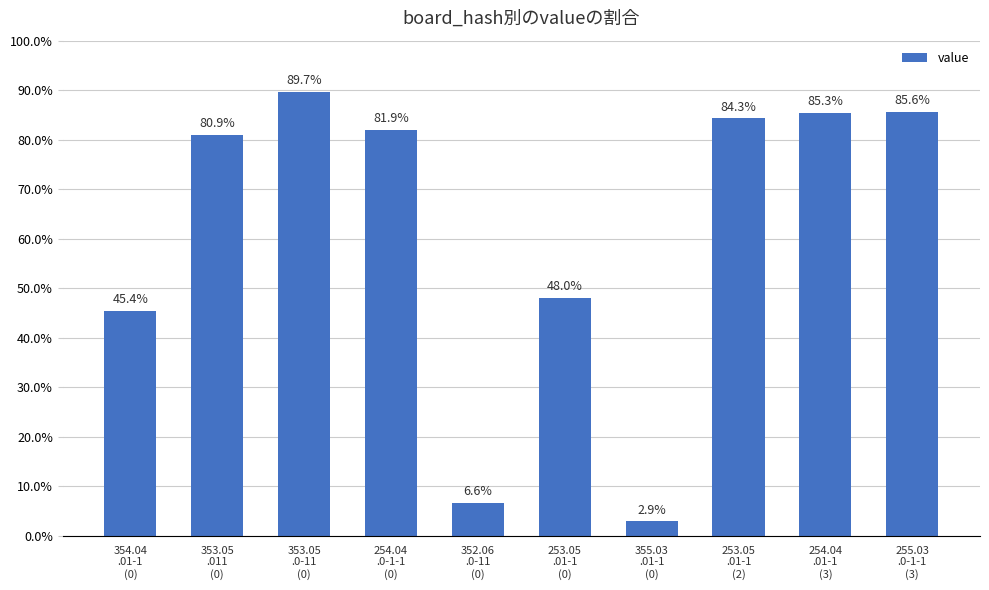

Reading left to right, list all the values displayed in this chart.

354.04
.01-1
(0)=0.5	353.05
.011
(0)=0.8	353.05
.0-11
(0)=0.9	254.04
.0-1-1
(0)=0.8	352.06
.0-11
(0)=0.1	253.05
.01-1
(0)=0.5	355.03
.01-1
(0)=0.0	253.05
.01-1
(2)=0.8	254.04
.01-1
(3)=0.9	255.03
.0-1-1
(3)=0.9